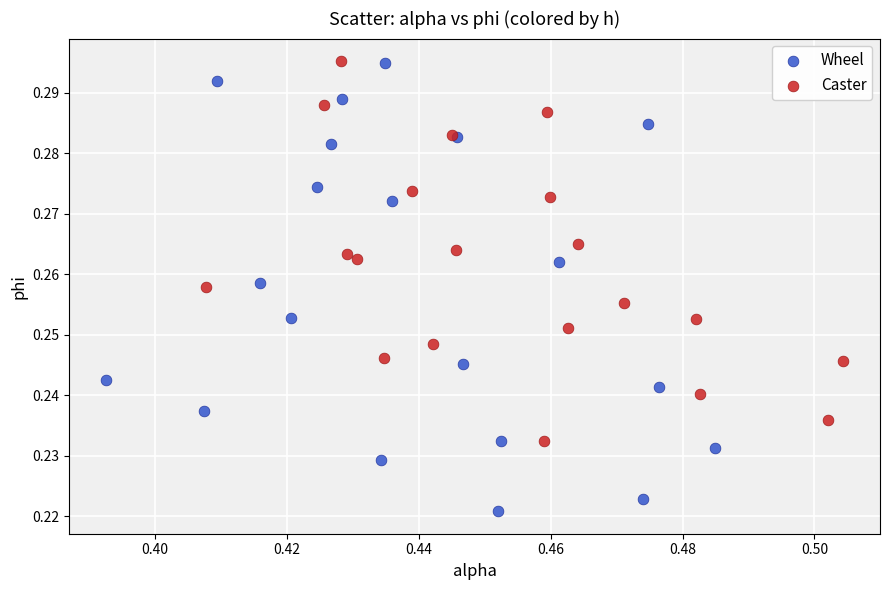

Which series has the widest spread of Y values?

Wheel